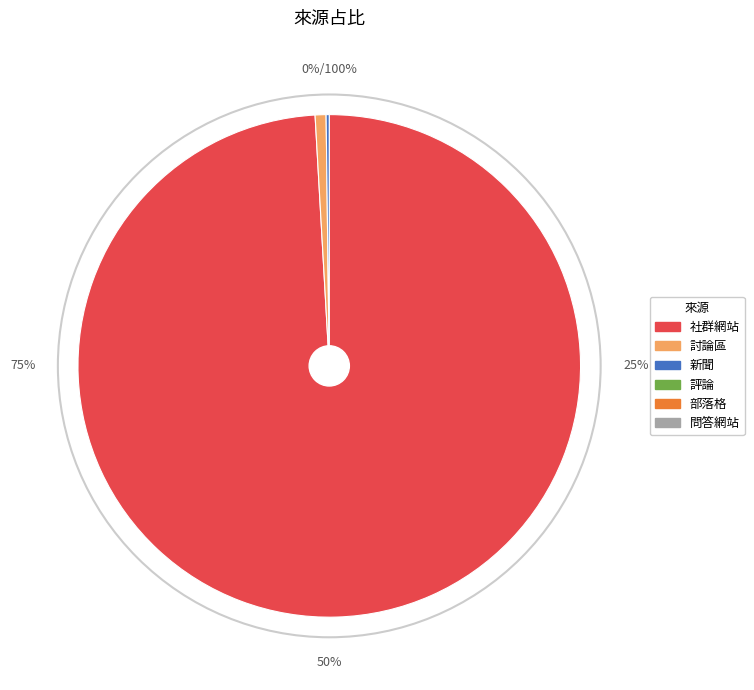

Is there any slice that represents more than half of the pie?

Yes